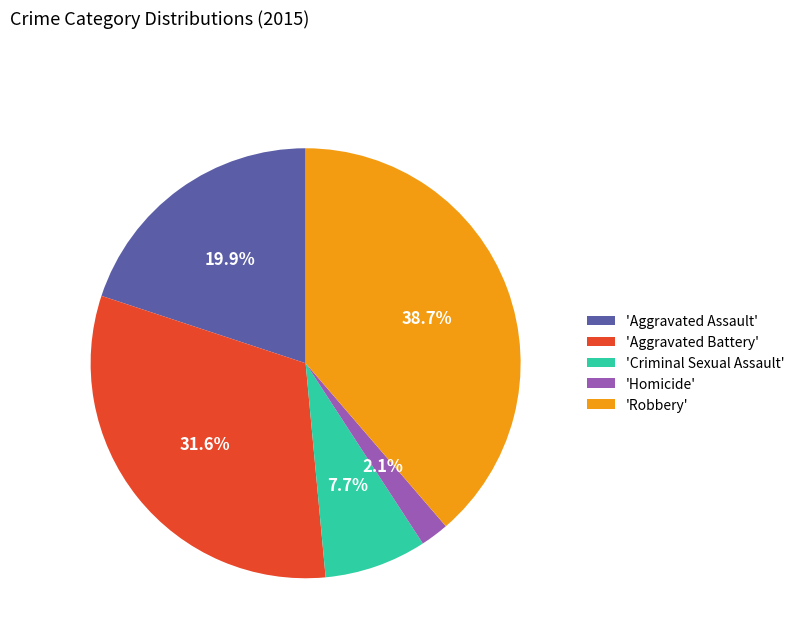

Rank the categories by value from lowest to highest.

'Homicide', 'Criminal Sexual Assault', 'Aggravated Assault', 'Aggravated Battery', 'Robbery'